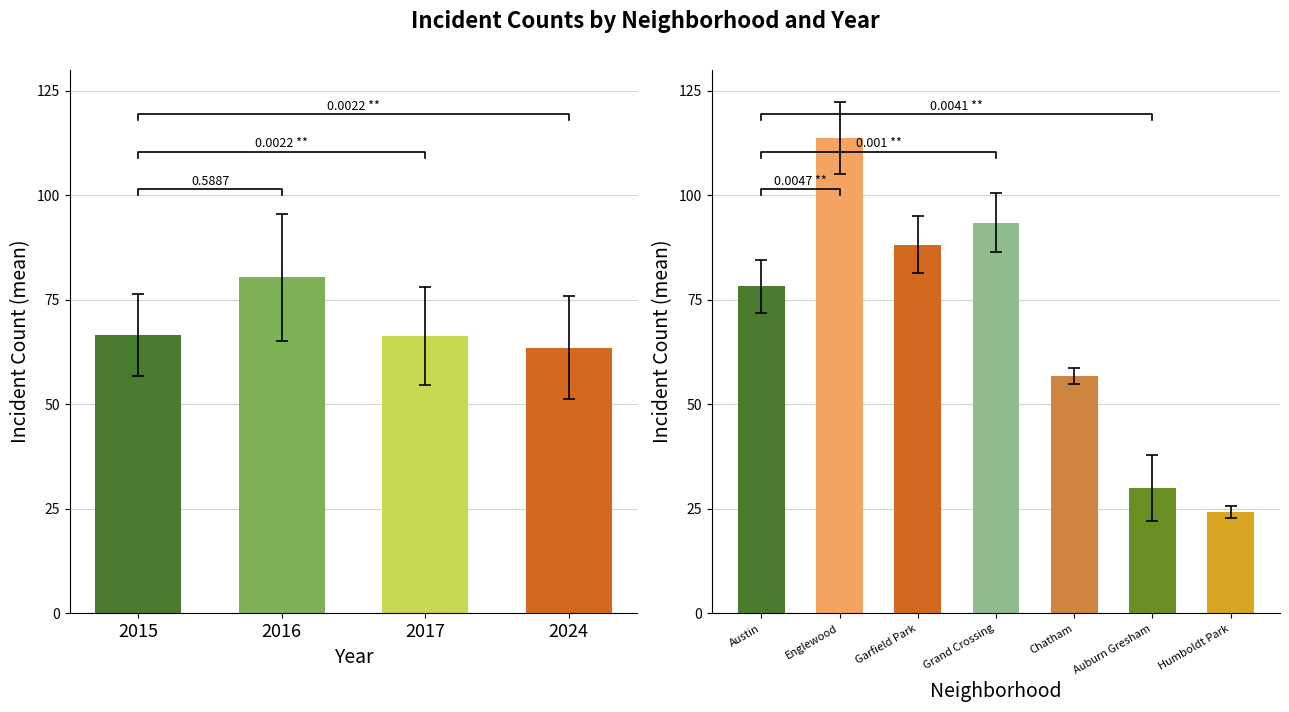

Between 5 and 6, which is larger?

5